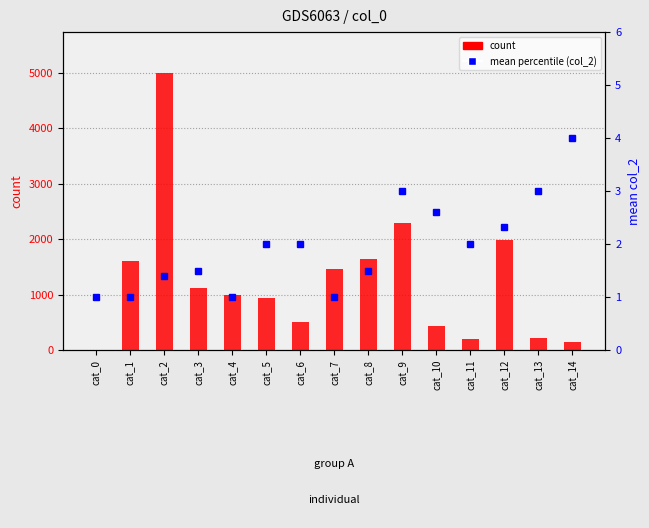

How many distinct data groups are displayed?

2